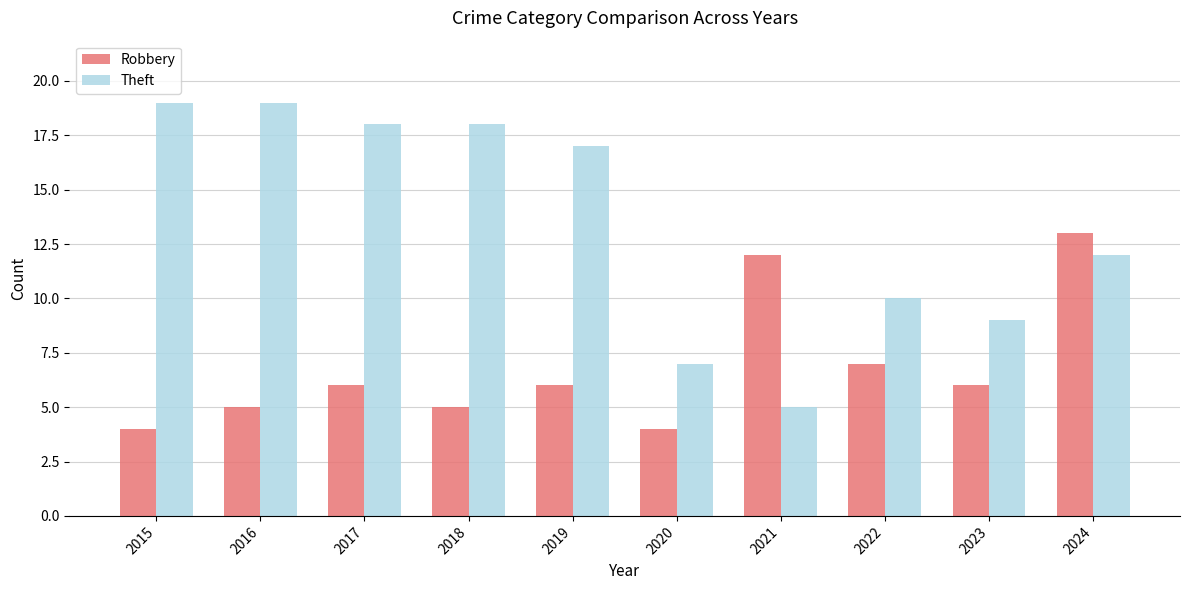

How many data points in Theft are less than 17?

5